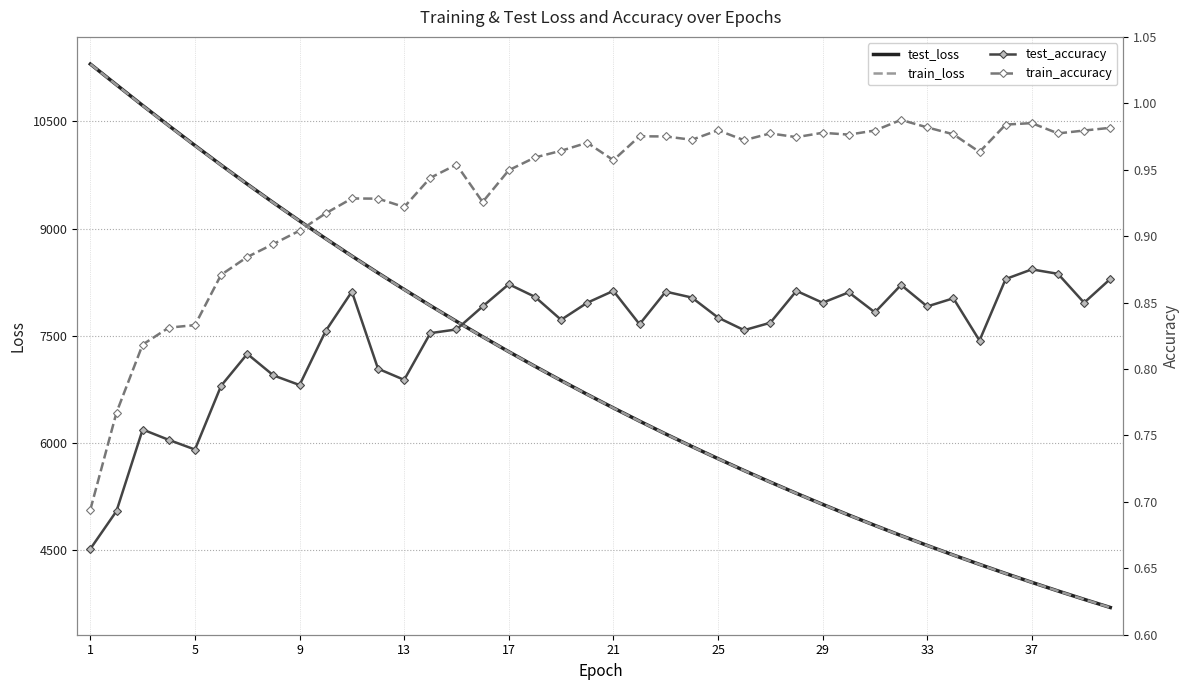

Which category has the lowest value in the test_accuracy series?

1